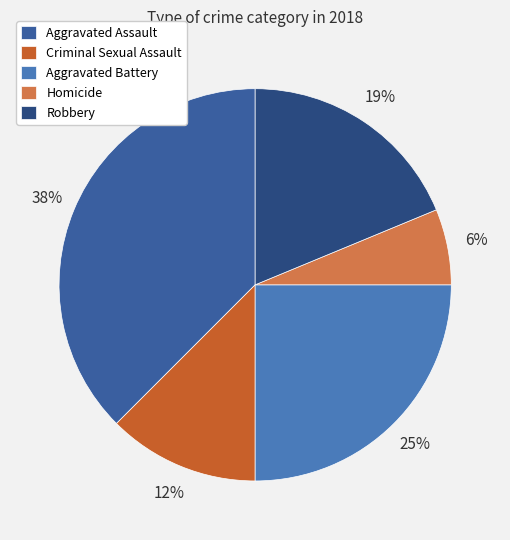

Rank the categories by value from highest to lowest.

Aggravated Assault, Aggravated Battery, Robbery, Criminal Sexual Assault, Homicide